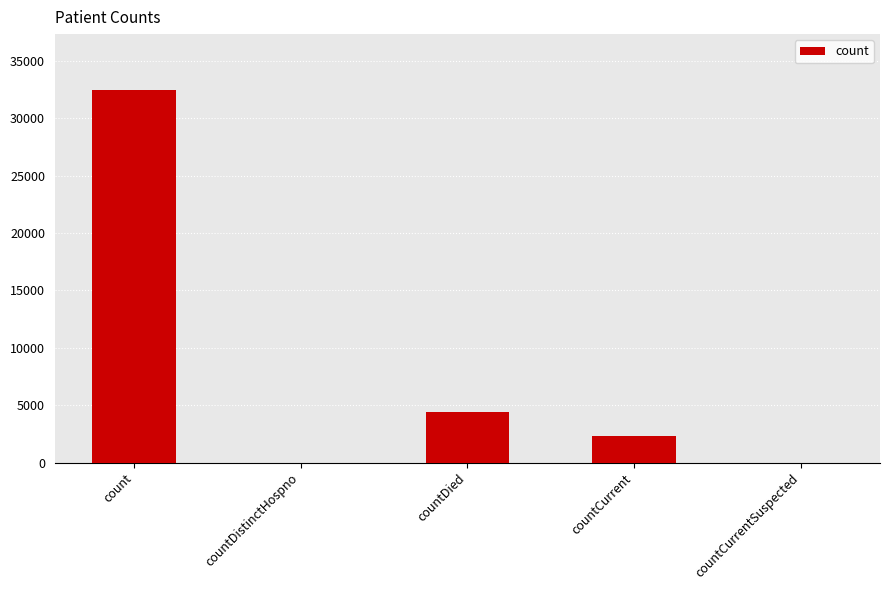

Count the number of categories in the chart.

5